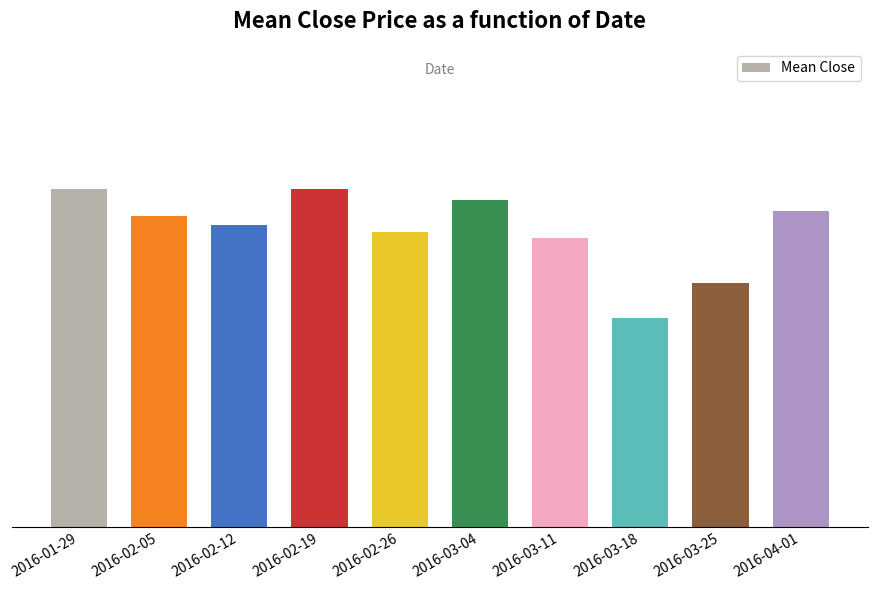

What is the difference between the maximum and minimum values?

17.5